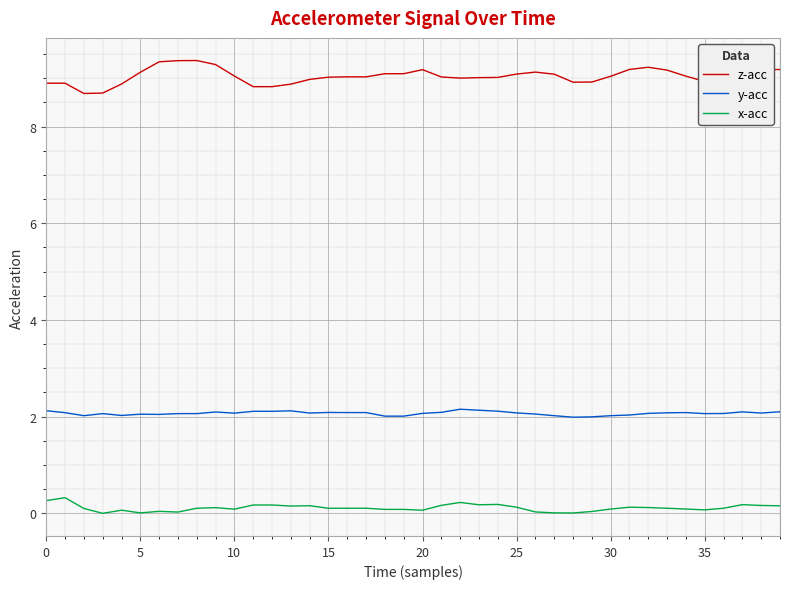

Which series has the largest total across all categories?

z-acc